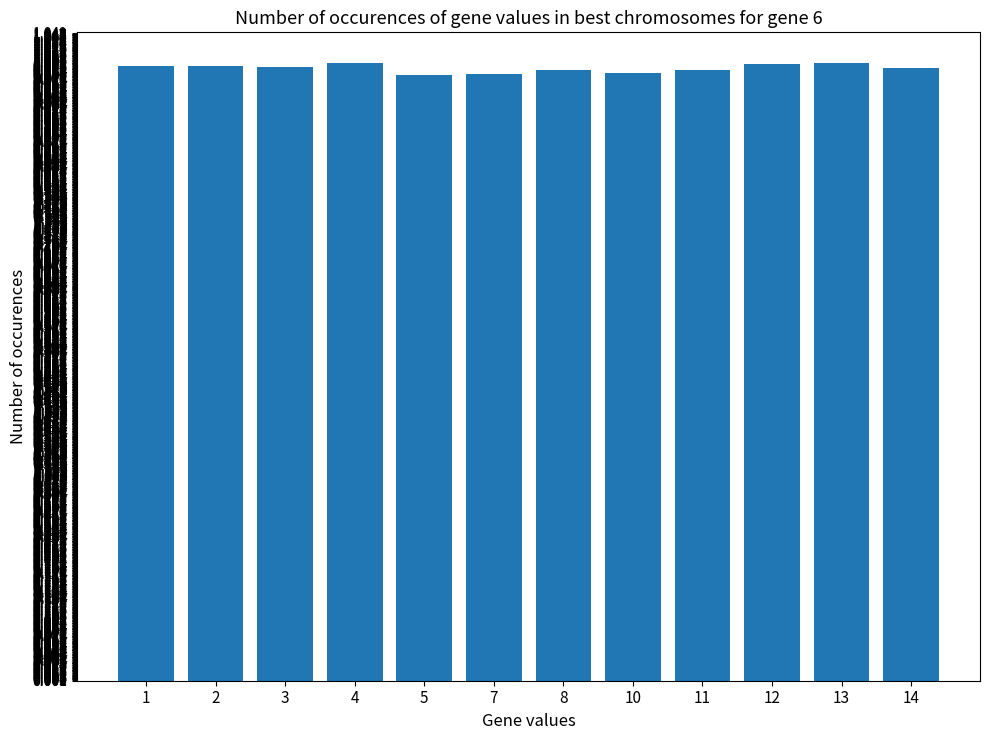

Is it true that the value at 8 is 0.2?

False